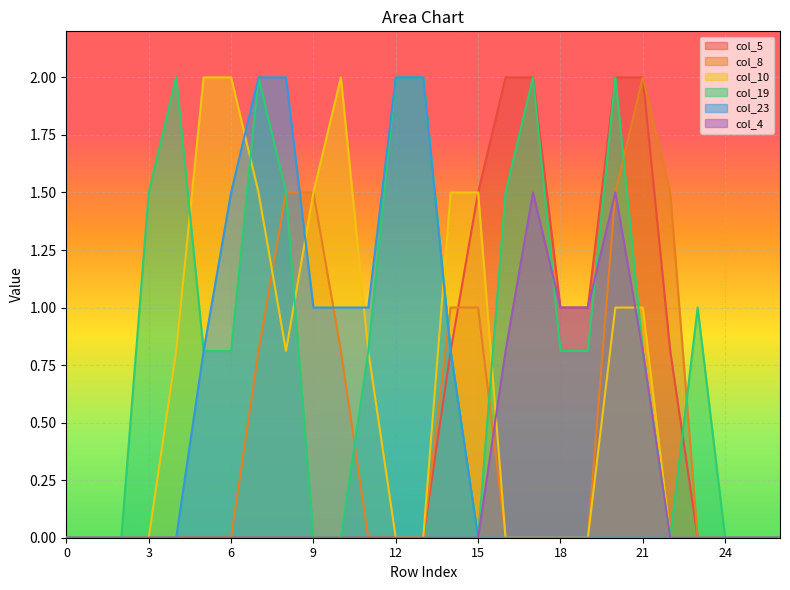

Which series has the largest total across all categories?

col_19